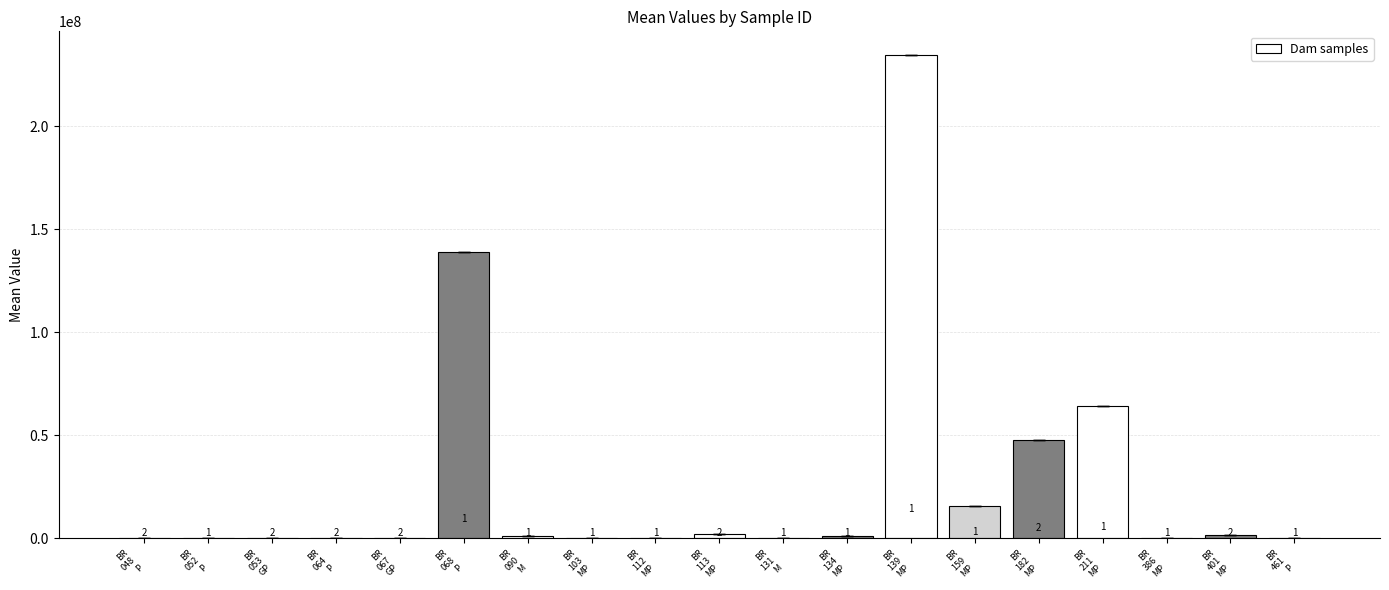

Reading left to right, what are all the values shown in this chart?

BR
048
P=144512.6	BR
052
P=132408.7	BR
053
GP=60211.2	BR
064
P=3191.9	BR
067
GP=210467.0	BR
068
P=139100962.1	BR
090
M=1084193.4	BR
103
MP=220132.1	BR
112
MP=150822.4	BR
113
MP=1964504.6	BR
131
M=22596.5	BR
134
MP=923130.2	BR
139
MP=234254722.7	BR
159
MP=15739376.2	BR
182
MP=47772733.6	BR
211
MP=64422140.4	BR
386
MP=14545.8	BR
401
MP=1578548.7	BR
461
P=19751.6